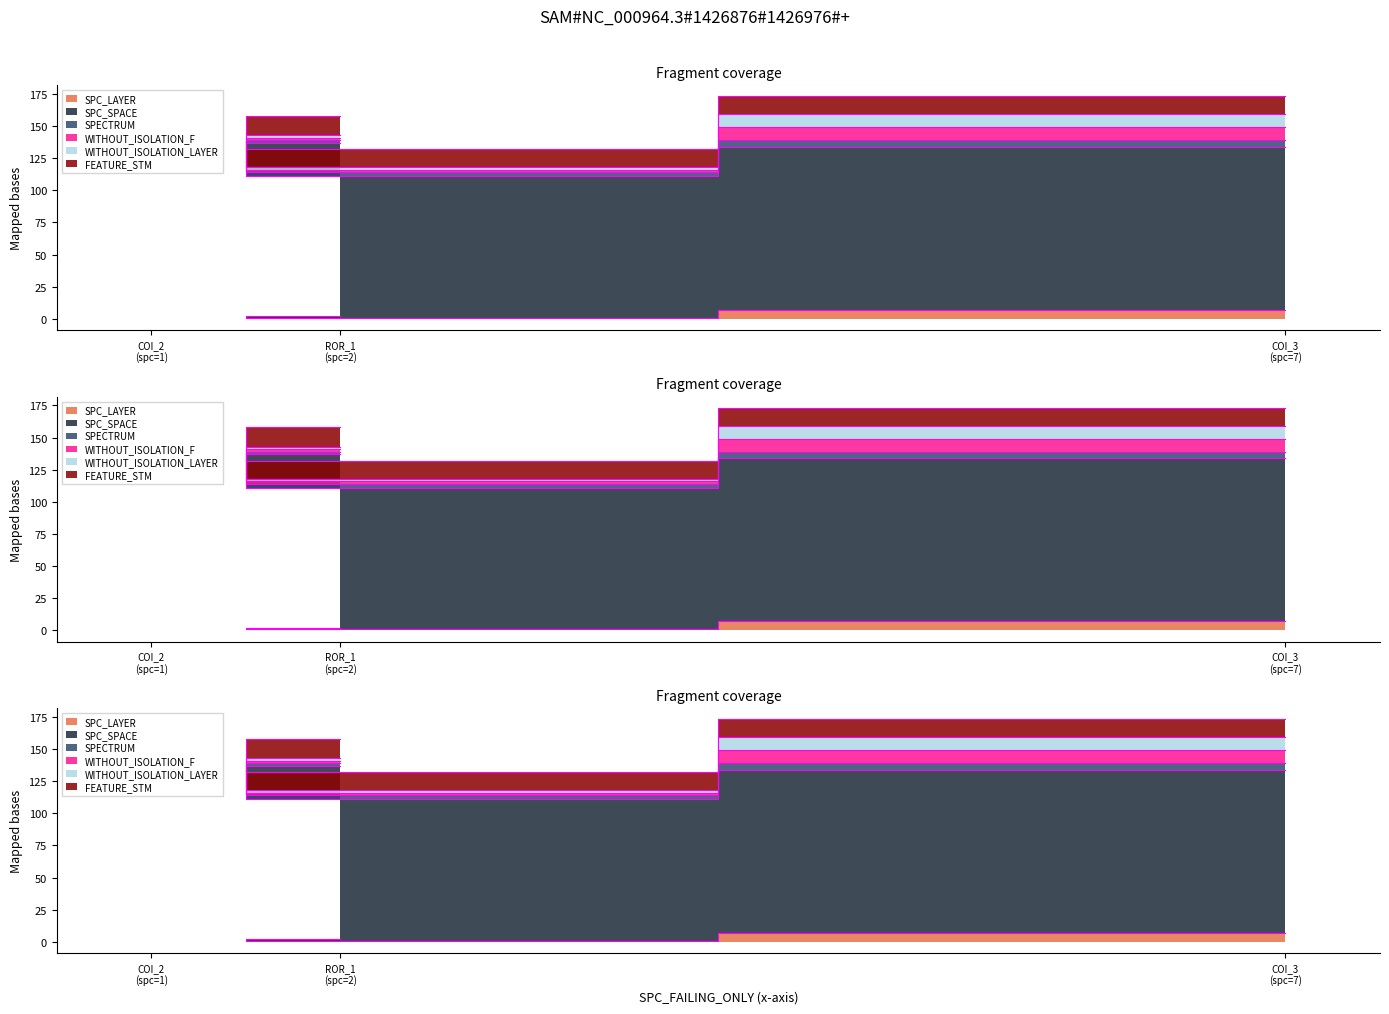

Between ROR_1 (spc=2) and COI_3 (spc=7), which is larger?

COI_3 (spc=7)